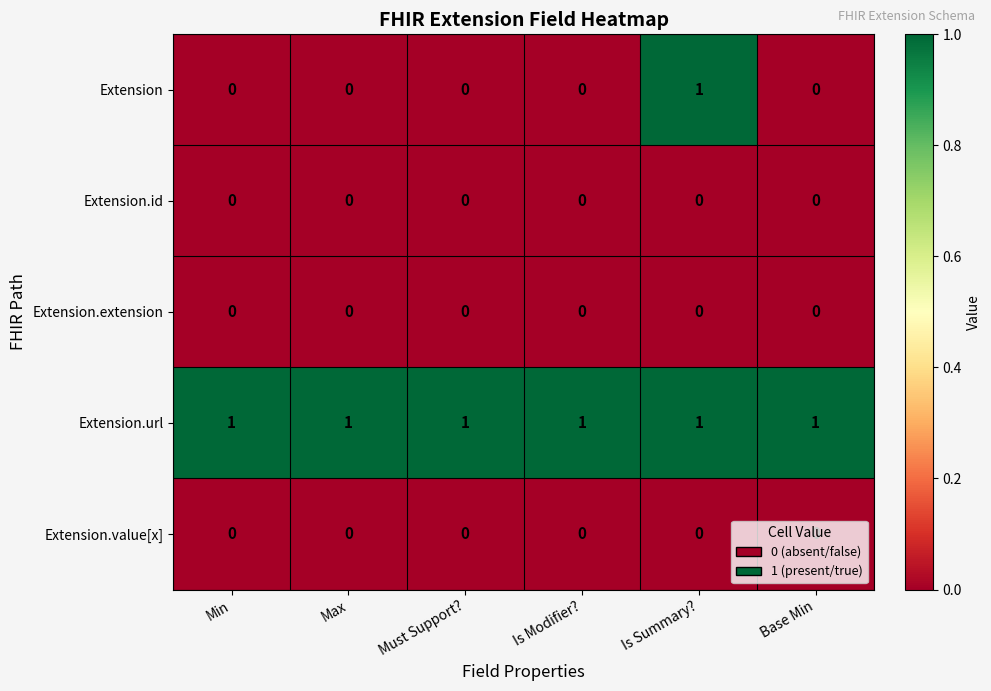

At which category is the sum across all series the highest?

Is Summary?